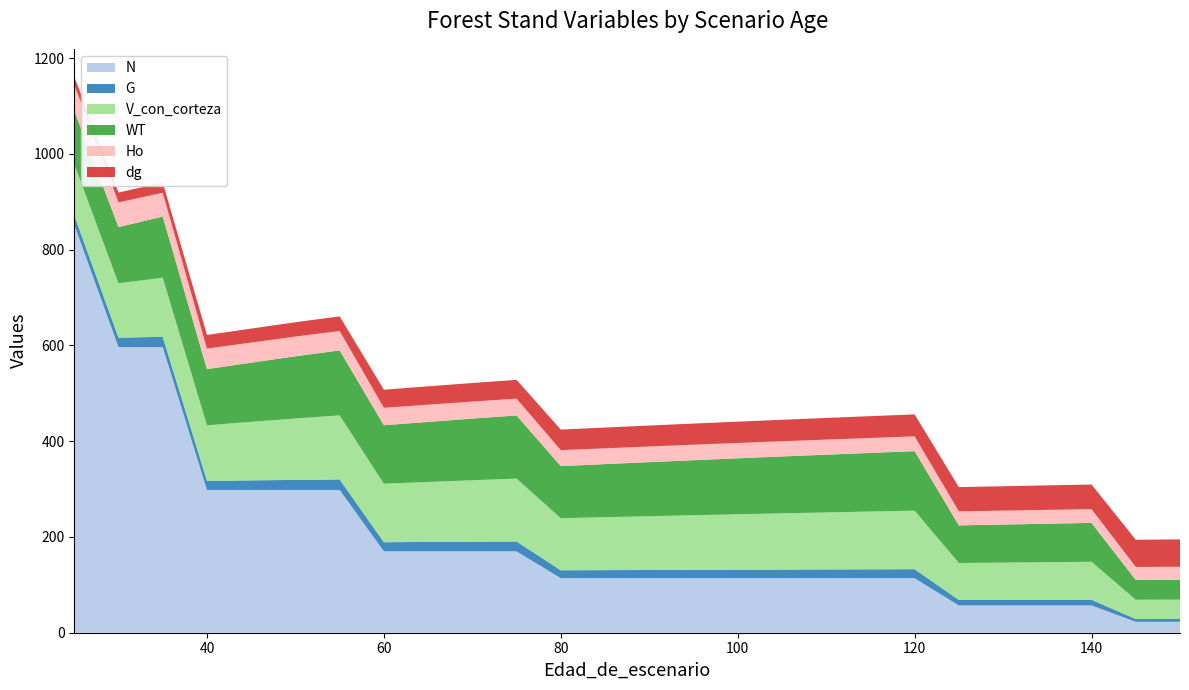

Reading left to right, transcribe all the data shown in this chart.

N: 25=851.9	30=596.4	35=596.4	40=298.2	45=298.2	50=298.2	55=298.2	60=170.0	65=170.0	70=170.0	75=170.0	80=113.9	85=113.9	90=113.9	95=113.9	100=113.9	105=113.9	110=113.9	115=113.9	120=113.9	125=56.9	130=56.9	135=56.9	140=56.9	145=22.8	150=22.8
G: 25=19.4	30=19.8	35=21.5	40=18.9	45=19.9	50=20.9	55=21.8	60=19.0	65=19.6	70=20.1	75=20.5	80=16.5	85=16.8	90=17.1	95=17.4	100=17.7	105=18.0	110=18.3	115=18.6	120=18.8	125=11.5	130=11.6	135=11.7	140=11.8	145=5.8	150=5.8
V_con_corteza: 25=107.0	30=113.5	35=123.4	40=116.0	45=122.2	50=128.2	55=133.8	60=122.1	65=125.3	70=128.4	75=131.3	80=108.7	85=110.5	90=112.3	95=114.1	100=115.8	105=117.4	110=119.0	115=120.6	120=122.2	125=77.2	130=77.9	135=78.6	140=79.3	145=40.3	150=40.5
WT: 25=111.8	30=117.2	35=127.6	40=117.2	45=123.6	50=129.8	55=135.6	60=122.1	65=125.5	70=128.7	75=131.9	80=108.8	85=110.8	90=112.9	95=114.9	100=116.8	105=118.7	110=120.6	115=122.4	120=124.2	125=78.6	130=79.5	135=80.3	140=81.2	145=41.4	150=41.7
Ho: 25=54.0	30=51.6	35=49.7	40=42.9	45=42.0	50=41.2	55=40.5	60=36.4	65=36.0	70=35.5	75=35.1	80=33.3	85=33.0	90=32.6	95=32.3	100=32.0	105=31.7	110=31.4	115=31.2	120=30.9	125=29.3	130=29.1	135=28.9	140=28.7	145=27.1	150=27.0
dg: 25=17.0	30=20.6	35=21.4	40=28.4	45=29.2	50=29.9	55=30.5	60=37.8	65=38.3	70=38.8	75=39.2	80=43.0	85=43.4	90=43.8	95=44.1	100=44.5	105=44.9	110=45.2	115=45.5	120=45.9	125=50.6	130=50.9	135=51.2	140=51.5	145=56.9	150=57.1